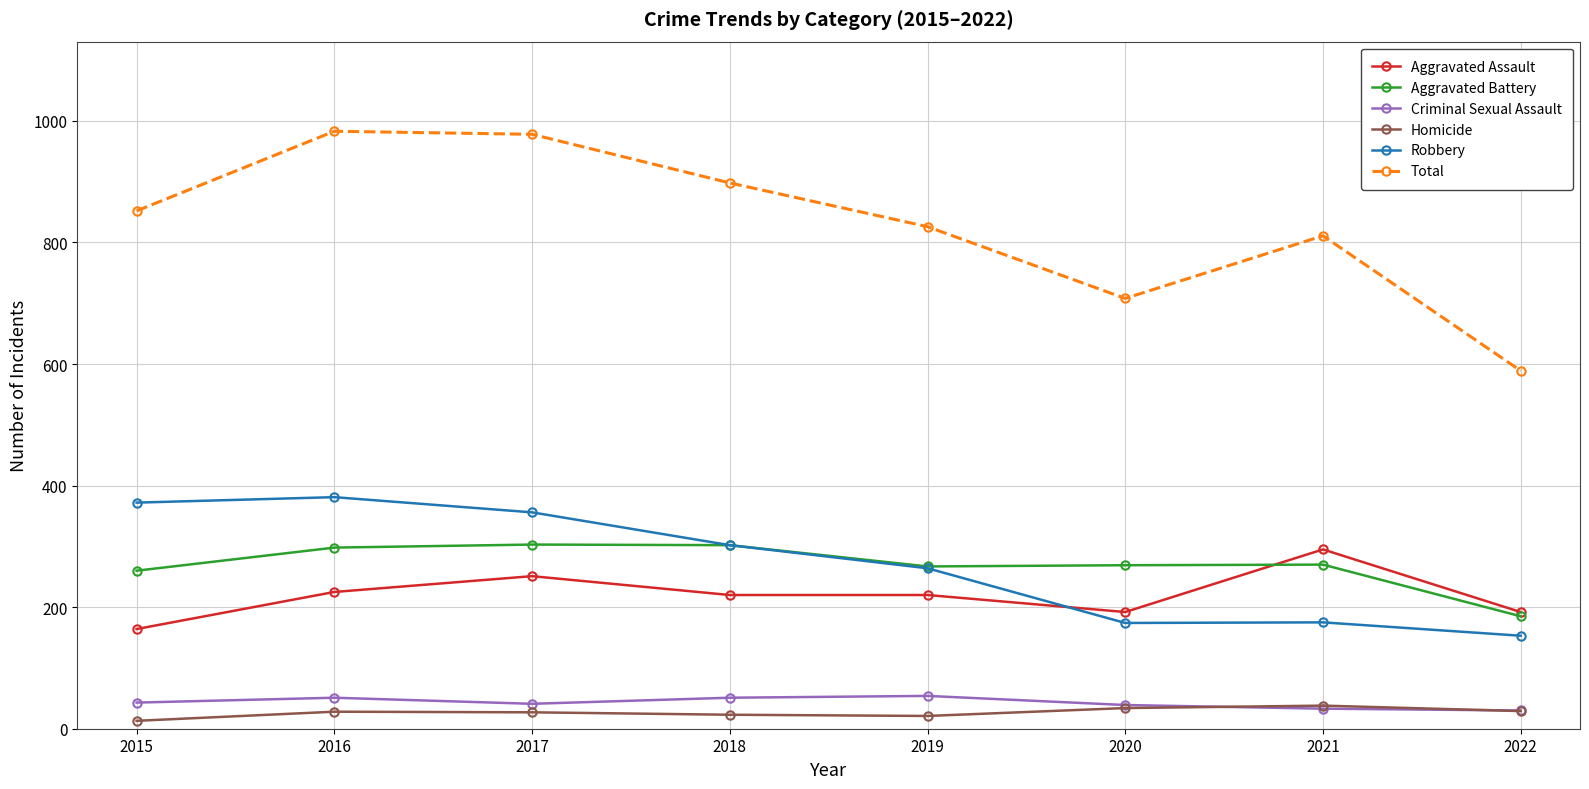

True or false: Aggravated Battery has more than 1 points higher than both neighbors.

True